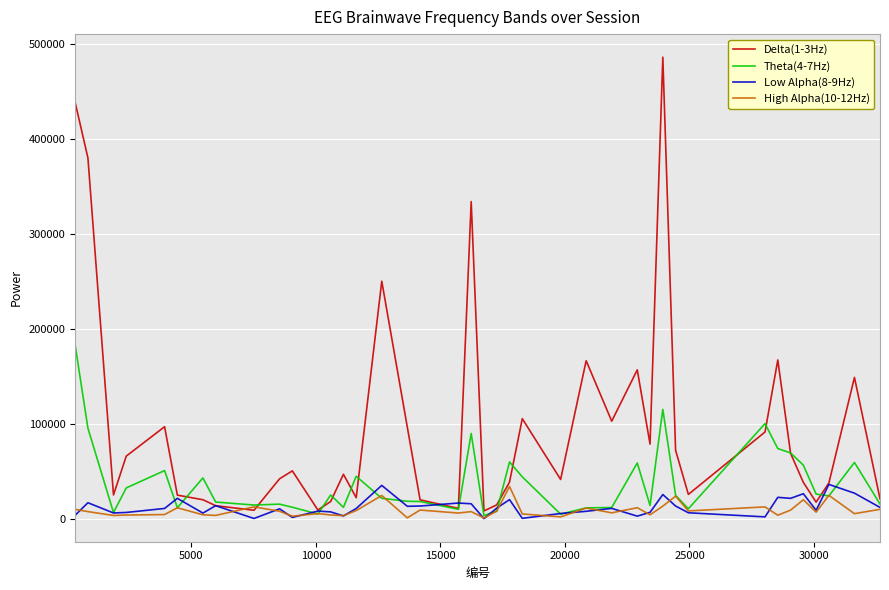

Which series has the largest total across all categories?

Delta(1-3Hz)